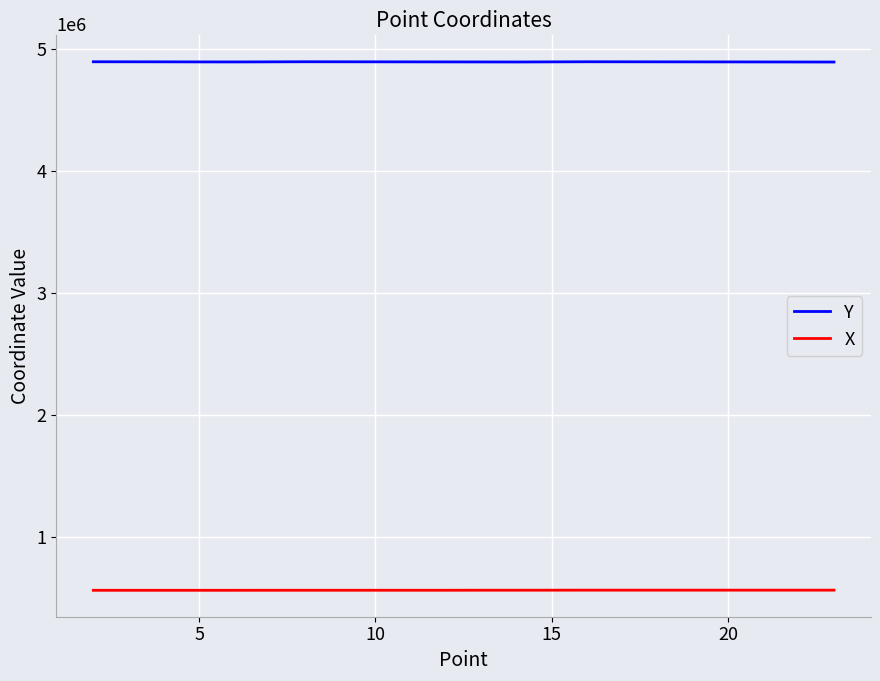

Count the X values in the range 564155 to 564955.

15